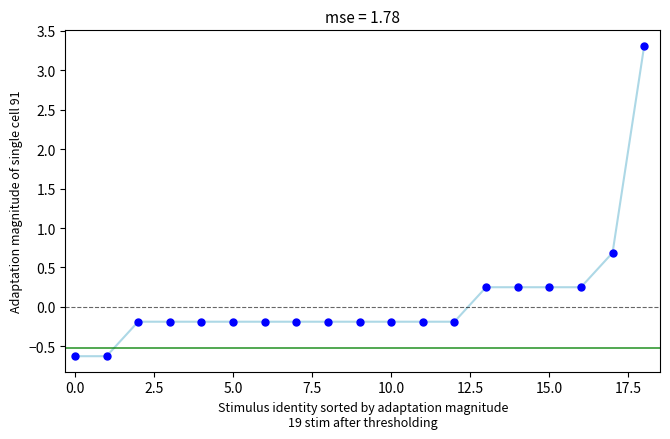

What Y value in the scatter plot is closest to 1?

0.7